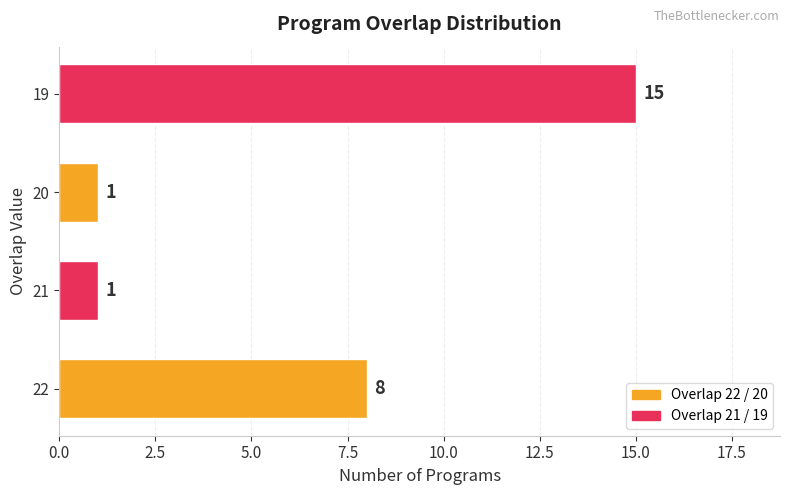

What is the average value?

6